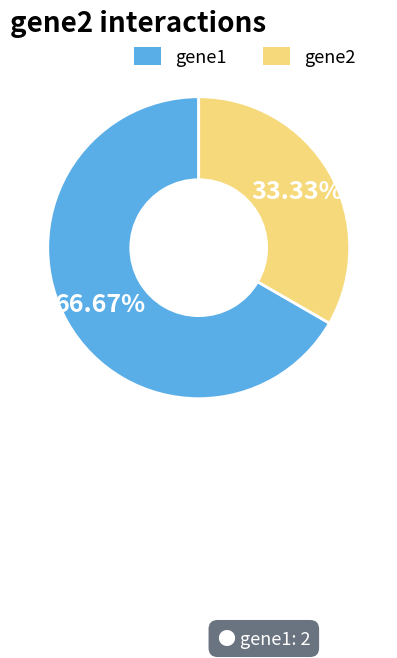

Approximately how many times larger is the value at gene2 compared to gene1?

0.5